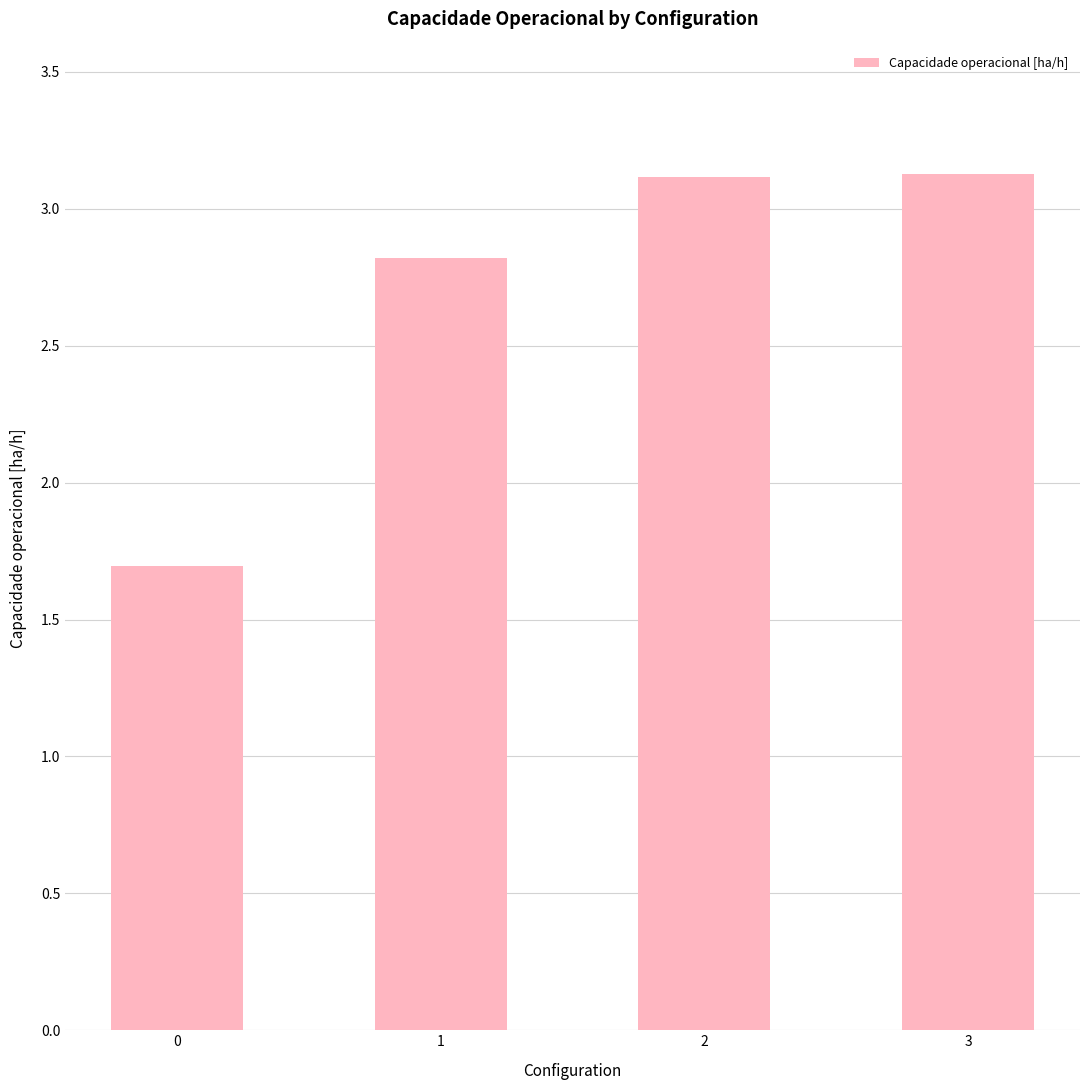

How many data points does each series have?

4